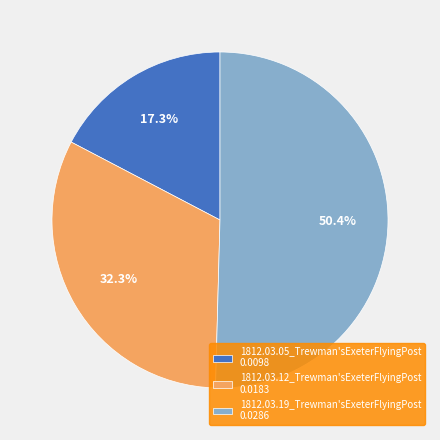

To the nearest percent, what percentage of the pie is 1812.03.12_Trewman'sExeterFlyingPost?

32%